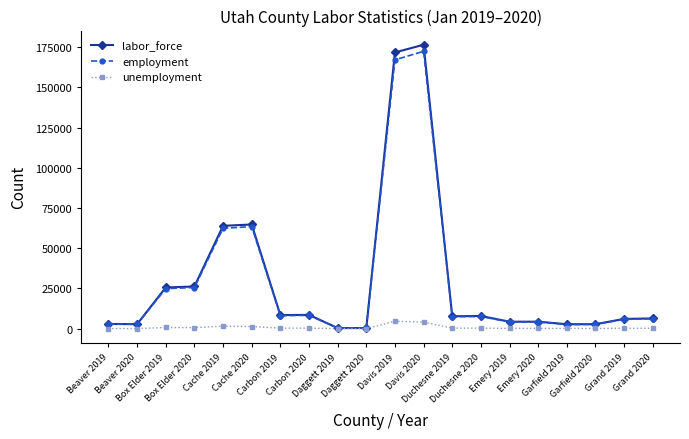

List the series in order of their peak value, highest first.

labor_force, employment, unemployment